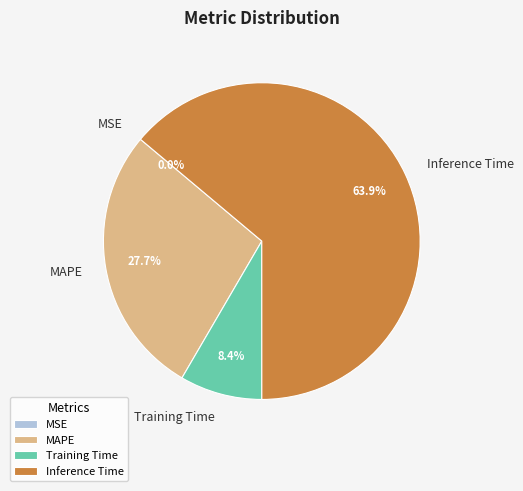

Is it true that MAPE is 28% of the pie?

True